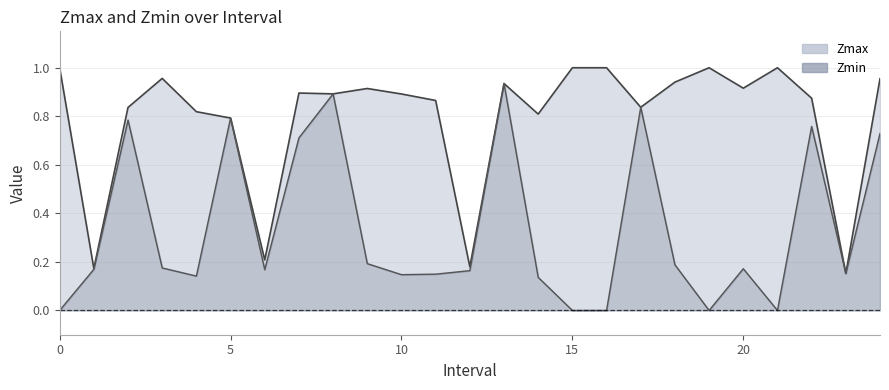

What is the sum of all Zmax values?

19.8